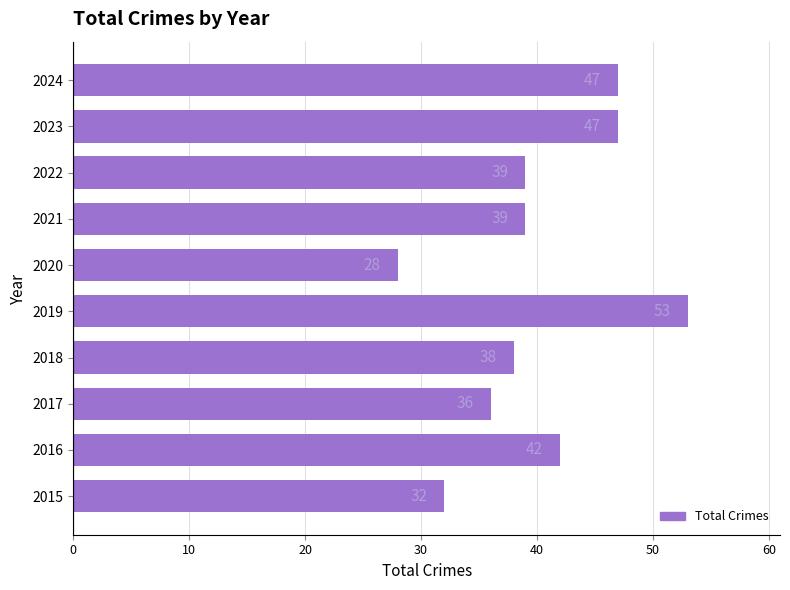

True or false: the data shows 47 at 2024.

True